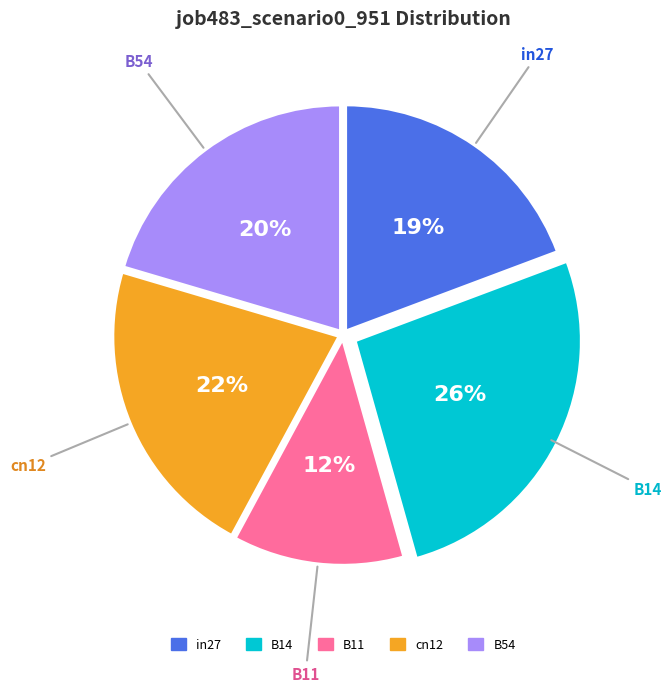

Do B11 and cn12 together represent more than half of the pie?

No